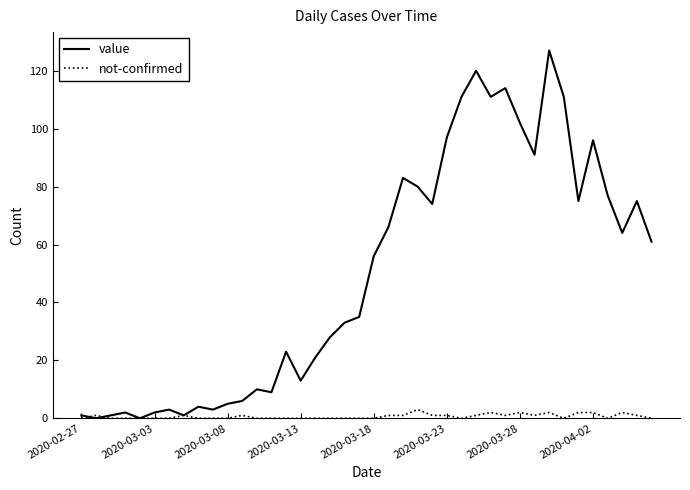

Which series has the largest range (max minus min)?

value